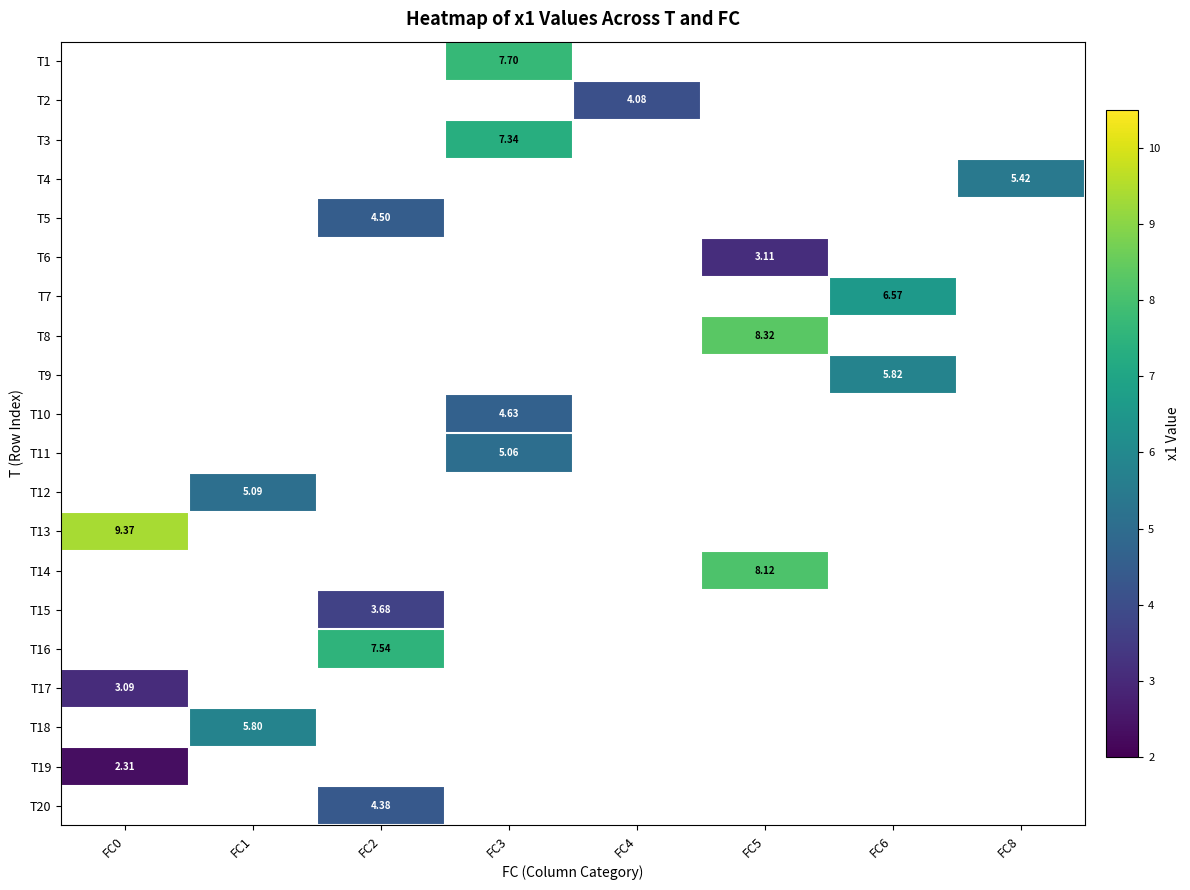

Is the value of T20 at FC2 greater than the value of T7 at FC6?

No